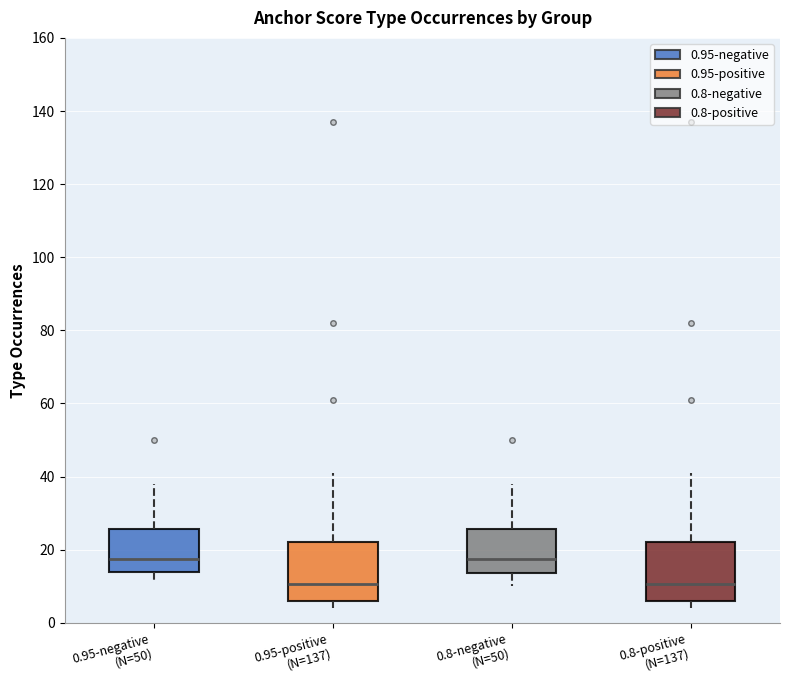

Reading left to right, transcribe this box plot: for each box, give where its median line is, the range the box spans, and where its two whiskers end, as read against the y-axis. The values are not printed on the chart, so give them approximately, as read against the axis.

0.95-negative (N=50): median 18, box 14 to 26, whiskers 12 to 38
0.95-positive (N=137): median 10, box 6 to 22, whiskers 4 to 42
0.8-negative (N=50): median 18, box 14 to 26, whiskers 10 to 38
0.8-positive (N=137): median 10, box 6 to 22, whiskers 4 to 42